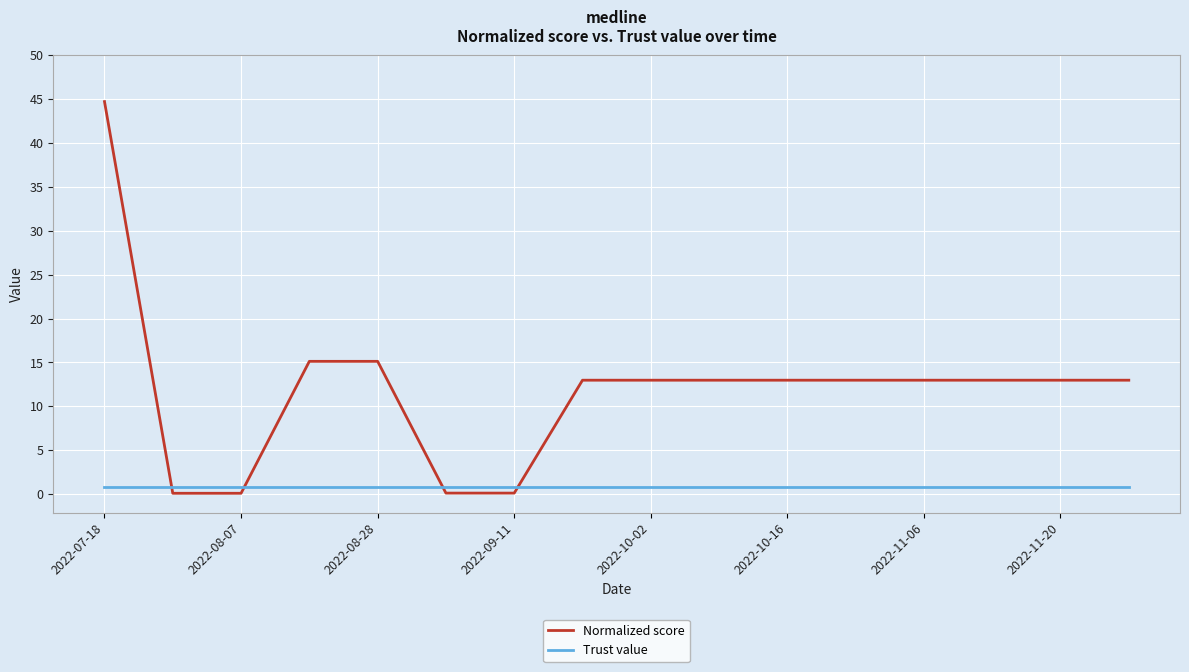

Which series has the largest total across all categories?

Normalized score